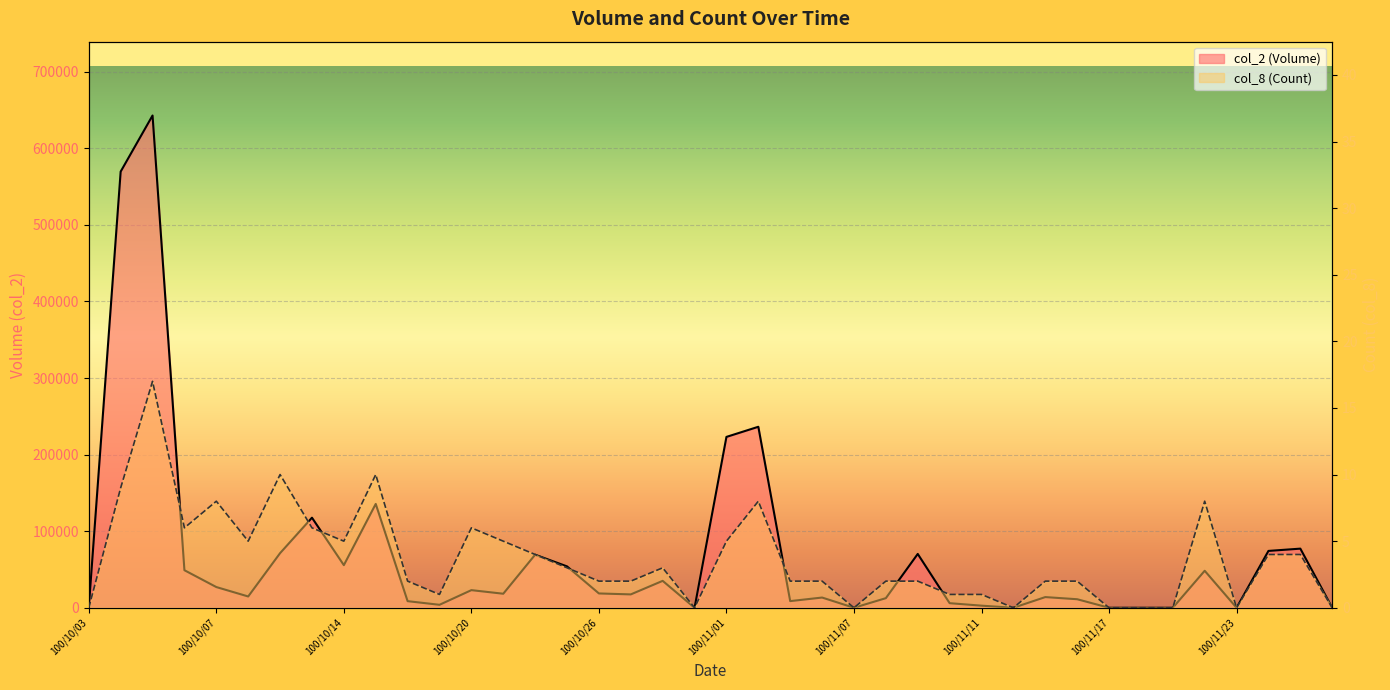

What is the maximum value shown in the chart?

642880